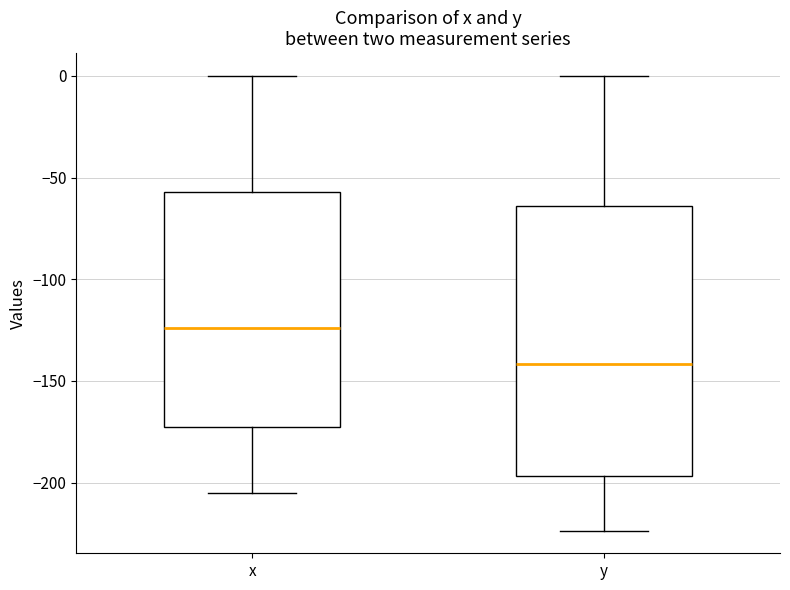

Which box is the tallest, from its lower edge to its upper edge?

y